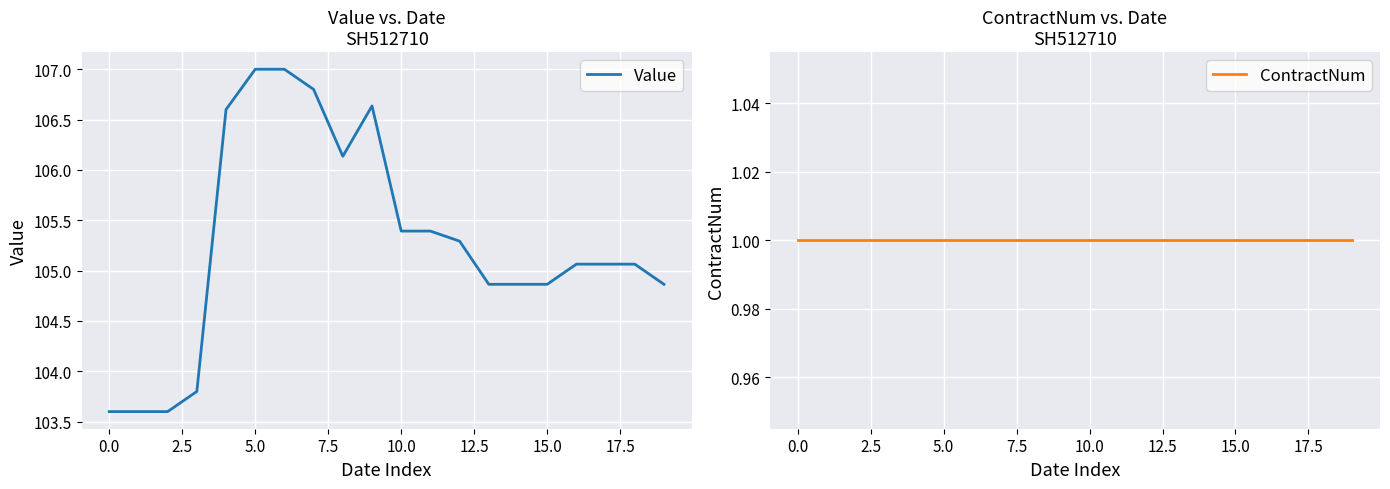

What is the maximum value for Value?

107.0